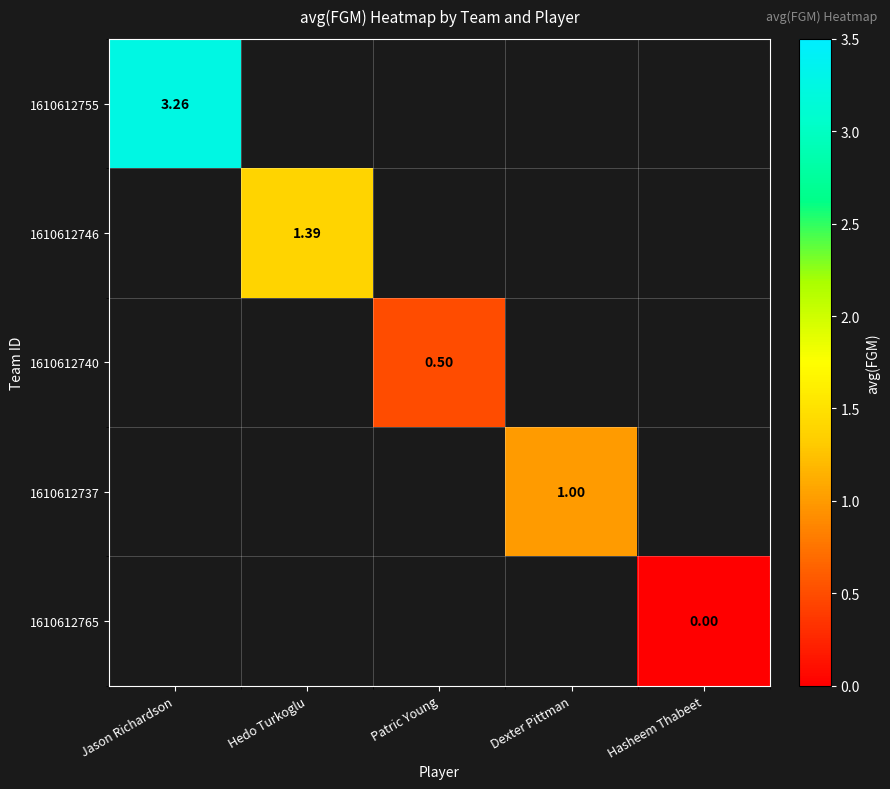

Which category has the highest value in the 1610612755 series?

Jason Richardson